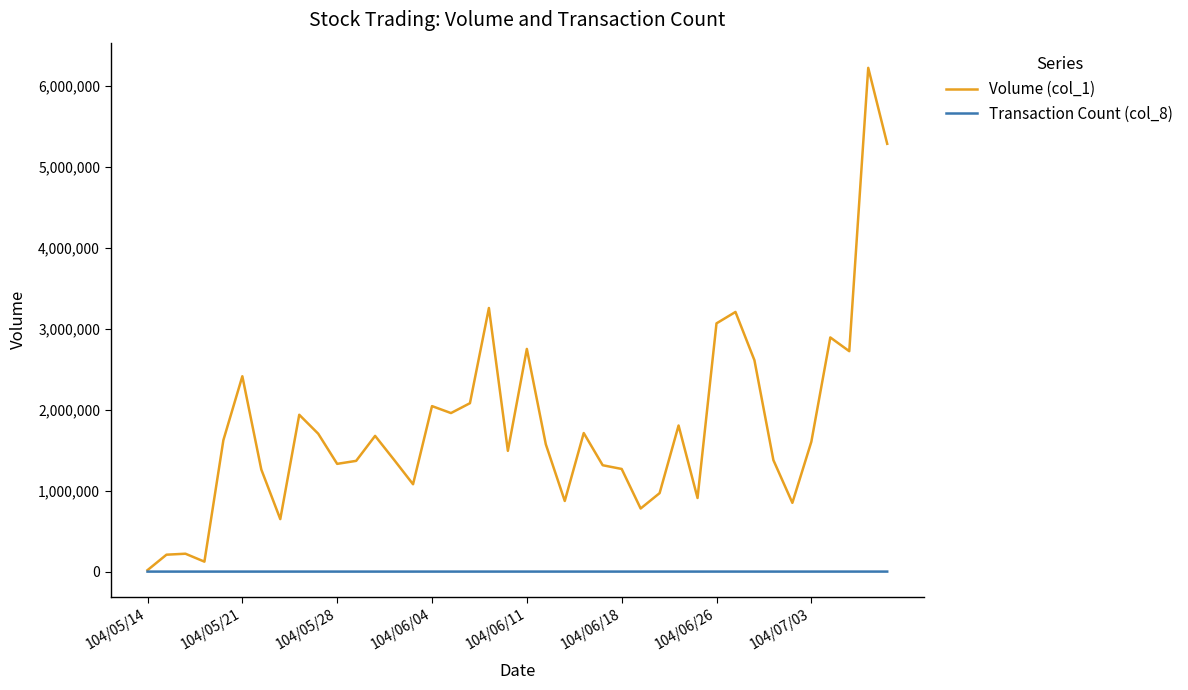

List the series in order of their peak value, highest first.

Volume (col_1), Transaction Count (col_8)